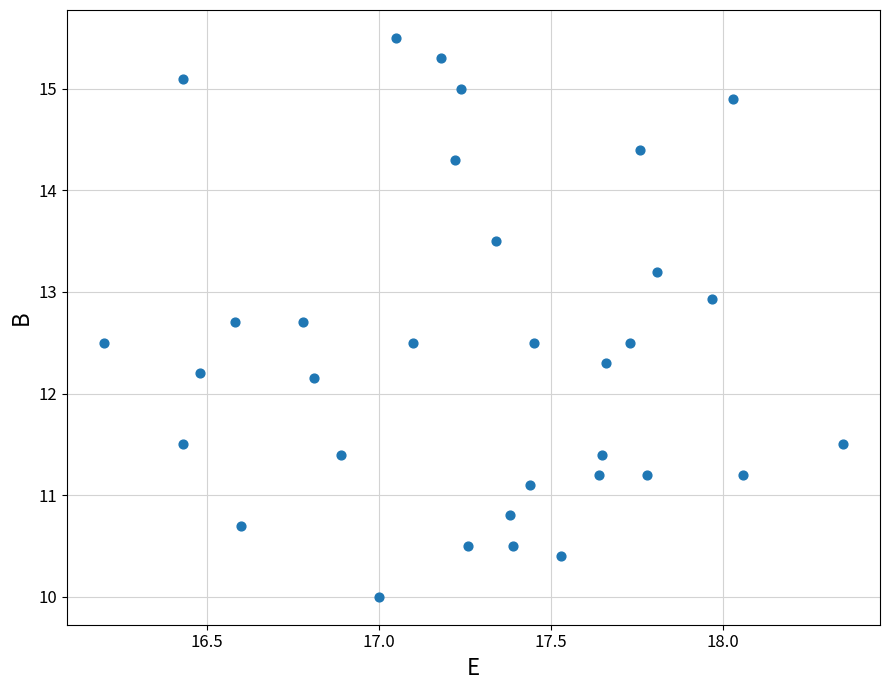

What is the range of Y values (max minus min)?

5.5